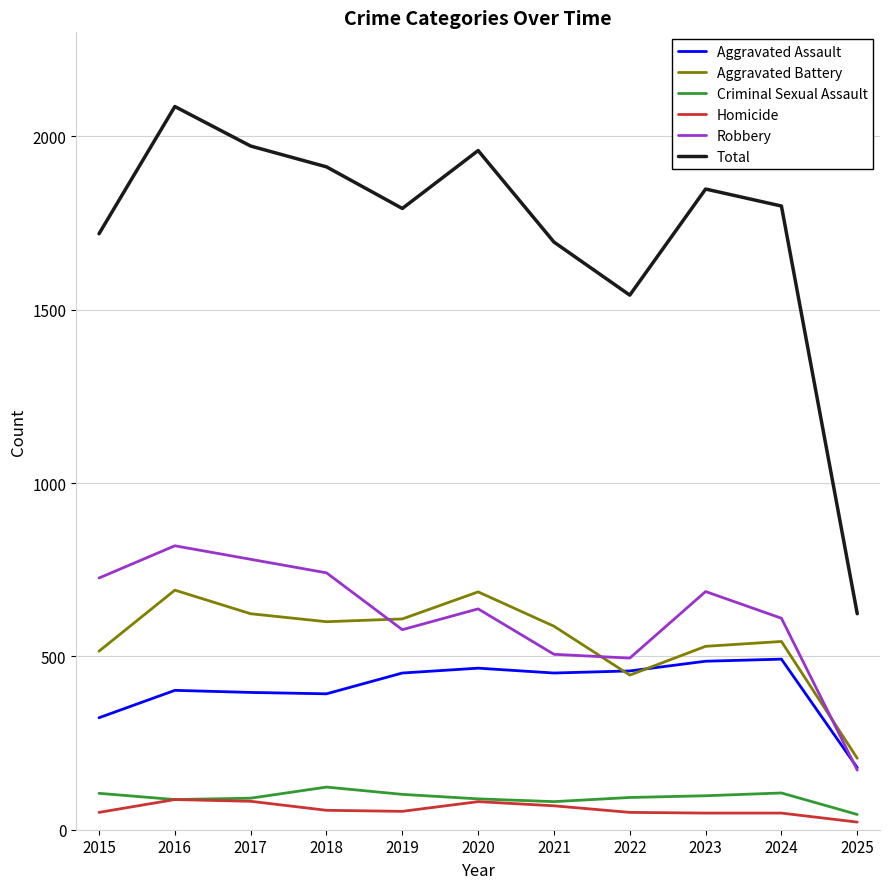

Is the value of Robbery at 2021 greater than the value of Homicide at 2019?

Yes